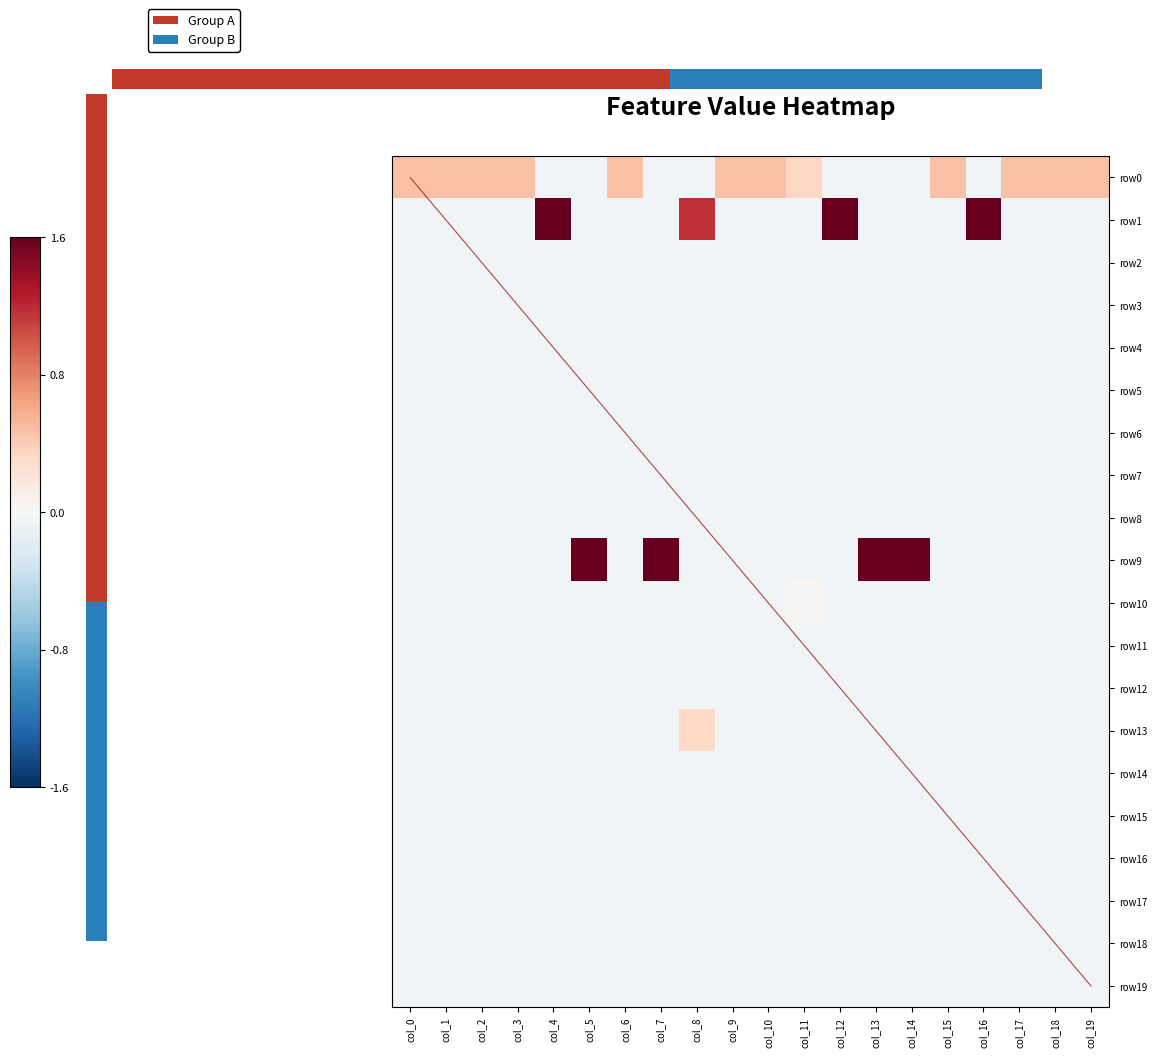

At which category does the chart reach its minimum across all series?

col_4